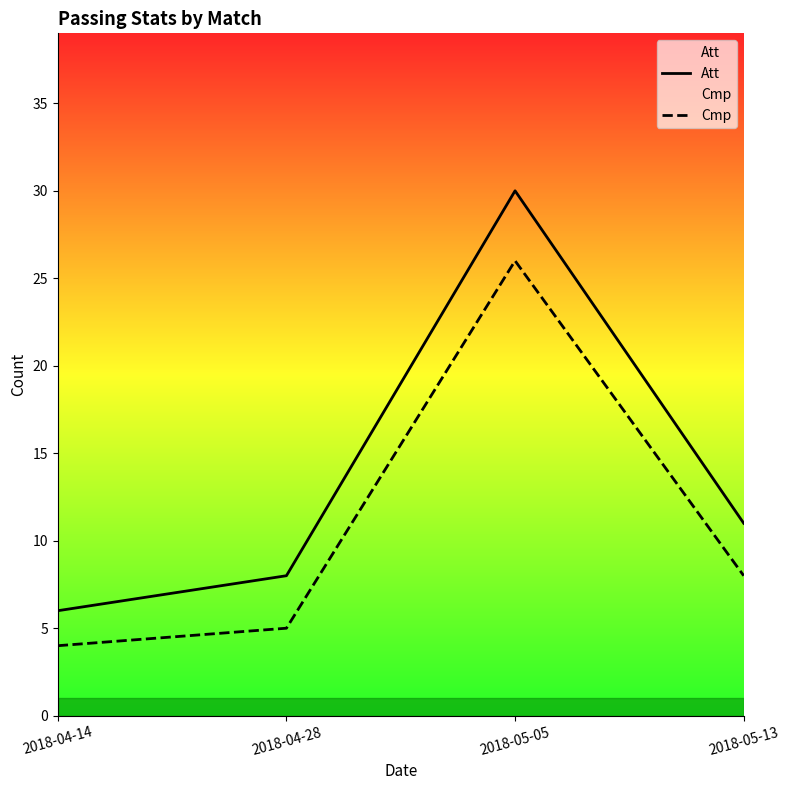

What is the difference between the second highest and second lowest values in the Att series?

3